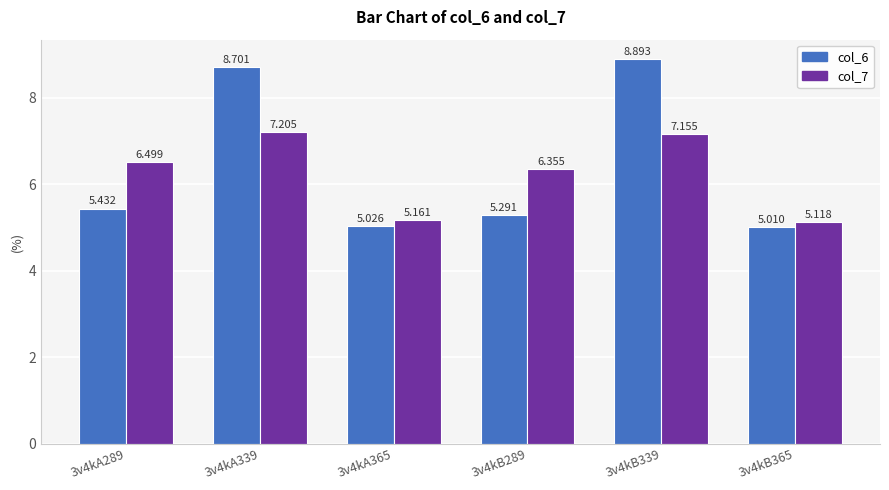

What are all the series names shown in the legend?

col_6, col_7